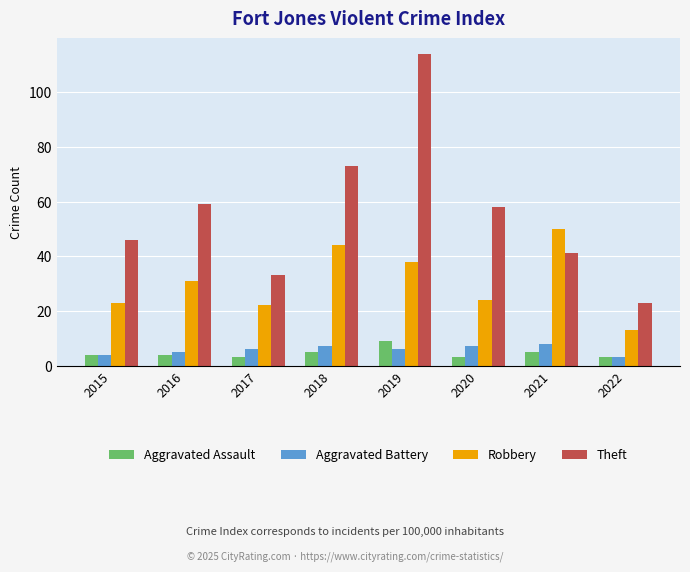

How many categories are shown in the chart?

8